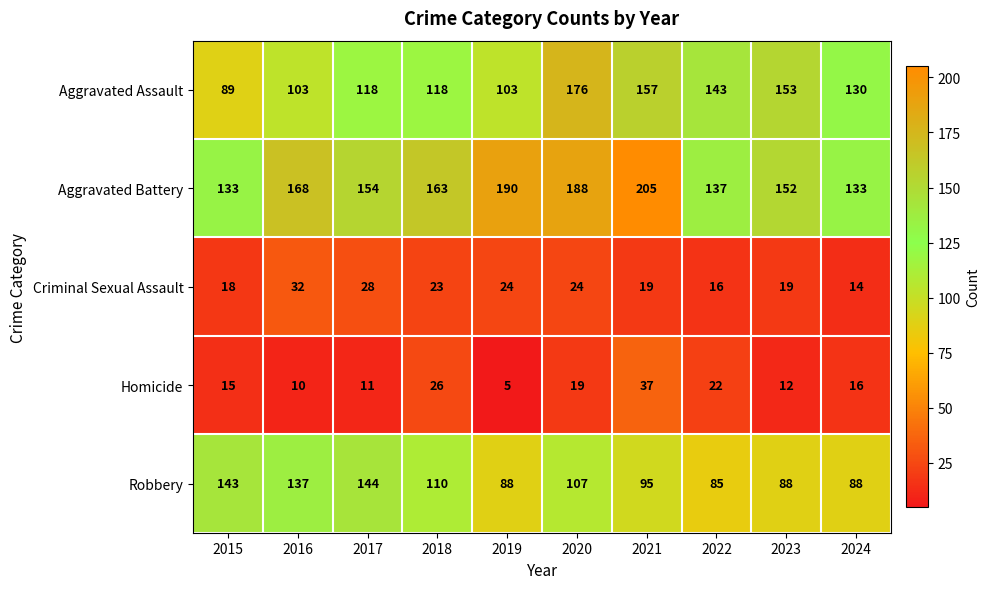

What is the sum of all Aggravated Assault values?

1290